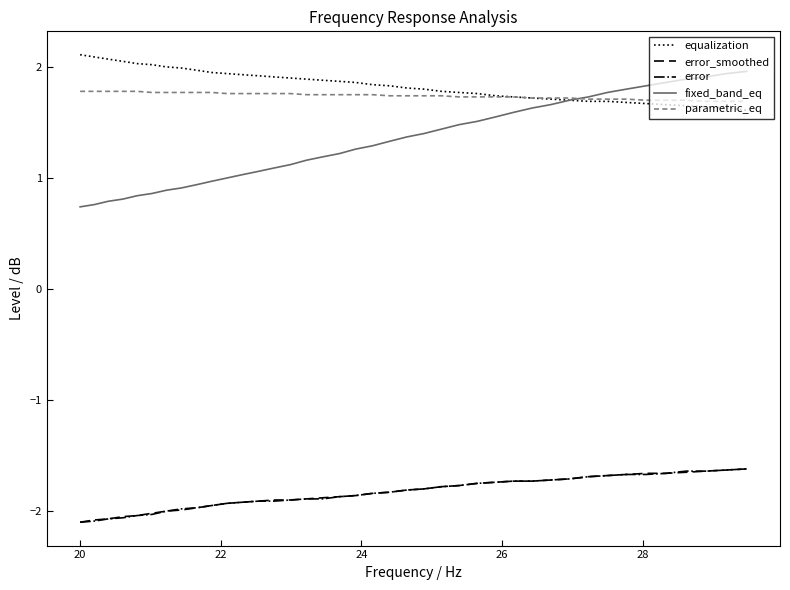

True or false: parametric_eq and error intersect in this chart.

False